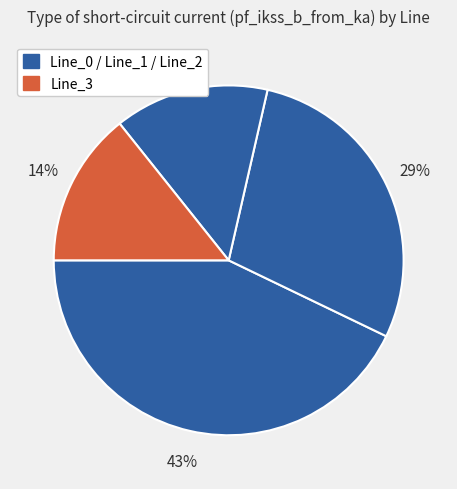

Is there a majority slice in this chart?

No